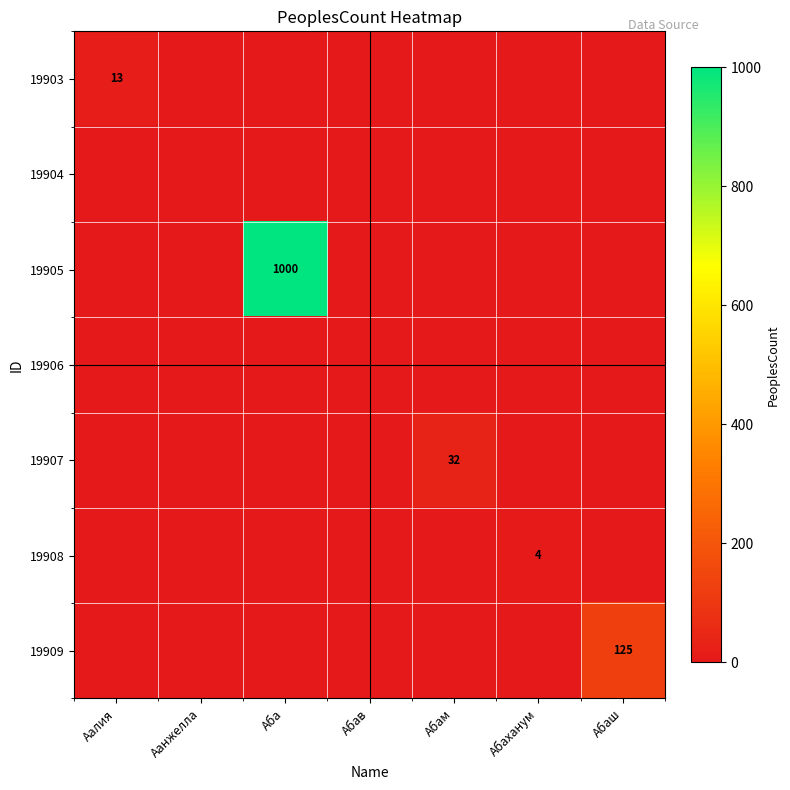

The value of 19907 at Абам is 32. True or false?

True